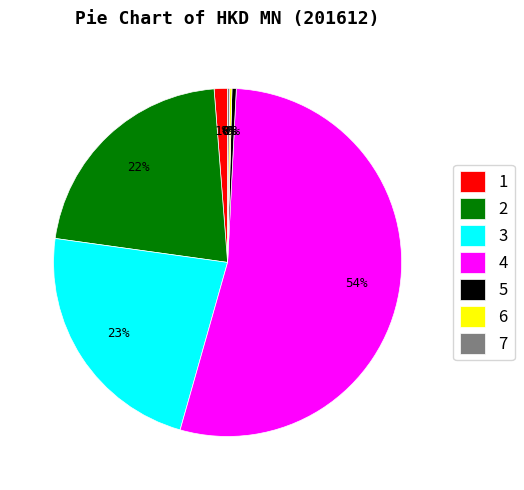

What is the majority slice?

4